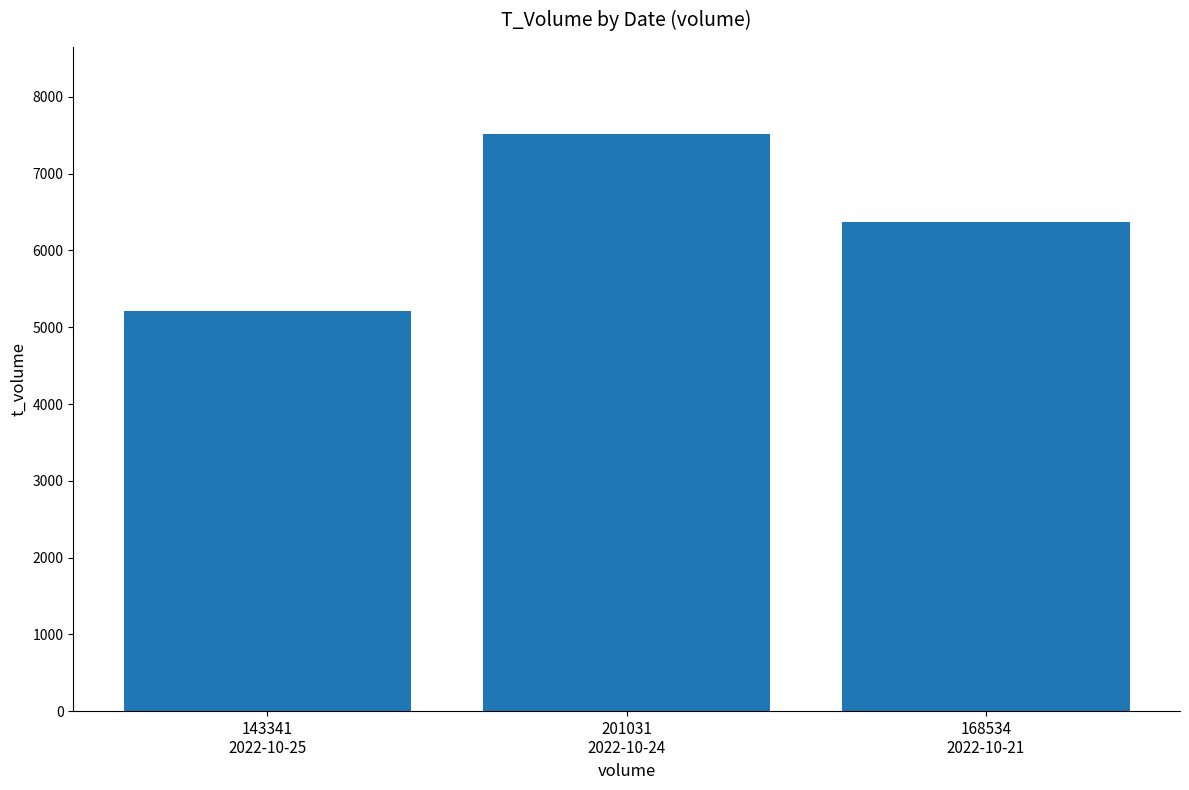

What is the smallest value displayed?

5212